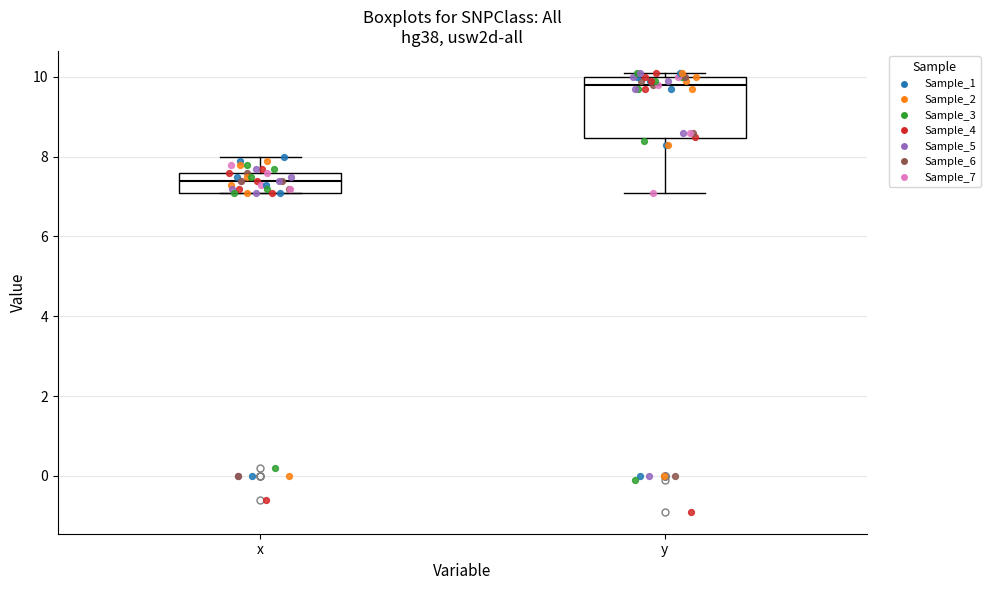

Reading left to right, transcribe this box plot: for each box, give where its median line is, the range the box spans, and where its two whiskers end, as read against the y-axis. The values are not printed on the chart, so give them approximately, as read against the axis.

x: median 7.4, box 7.2 to 7.6, whiskers 7.2 to 8.0
y: median 9.8, box 8.4 to 10.0, whiskers 7.2 to 10.2